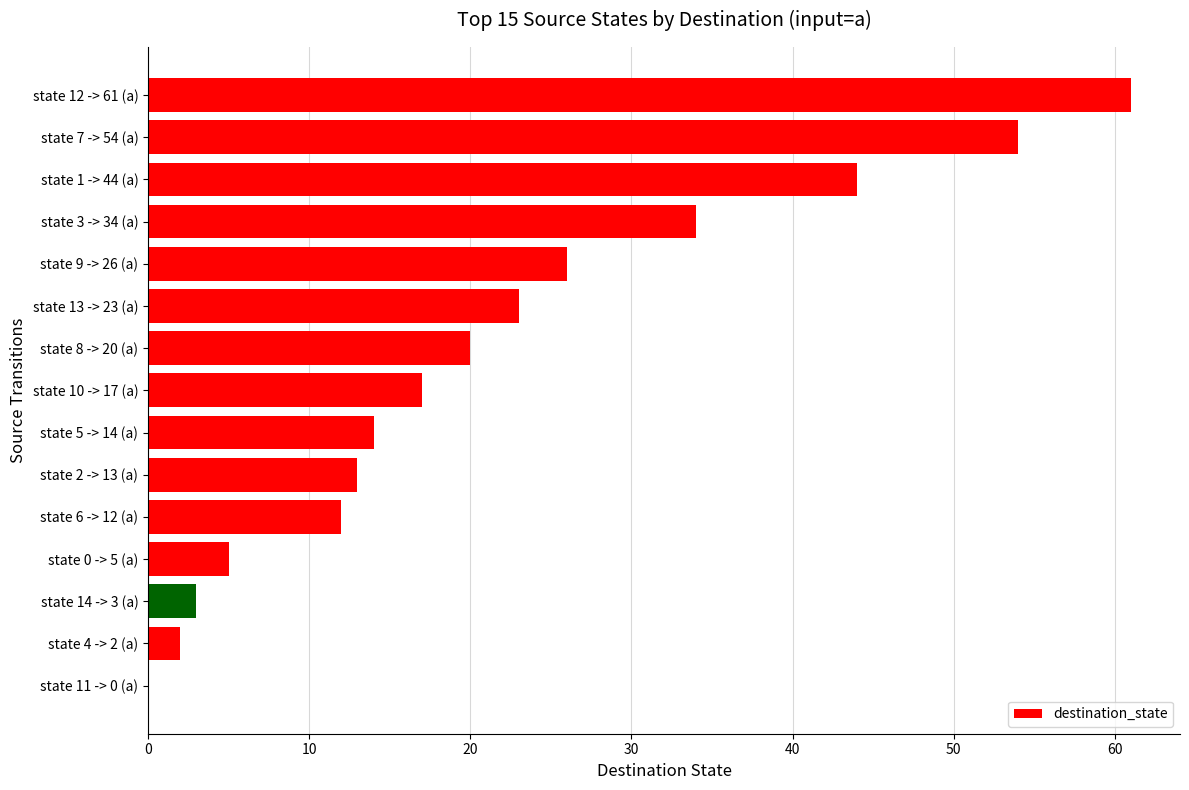

How many values are above zero?

14